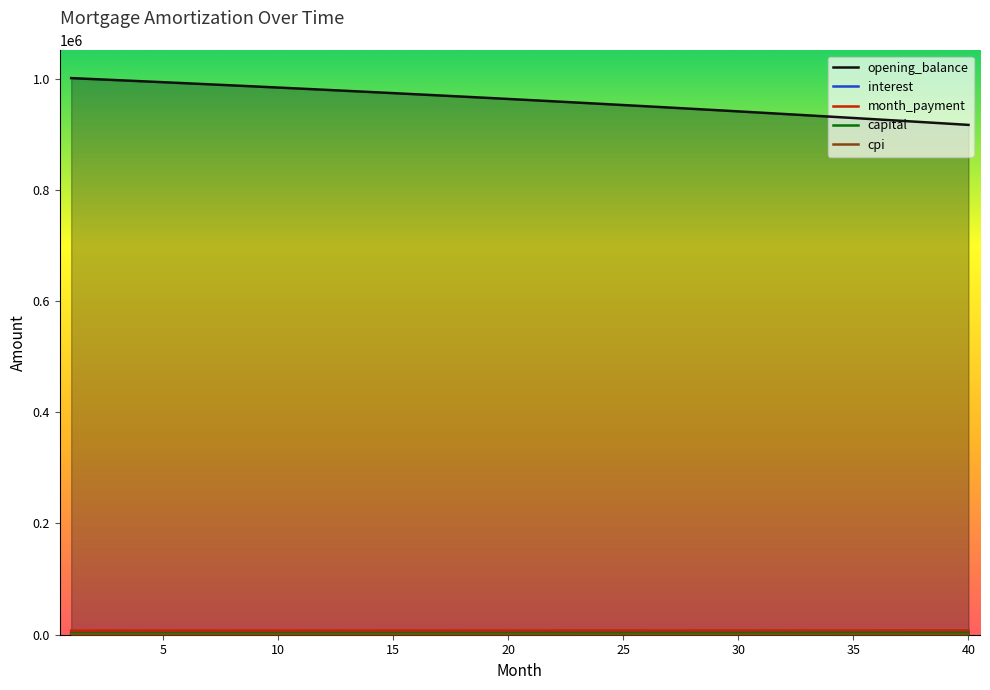

How many distinct data groups are displayed?

5